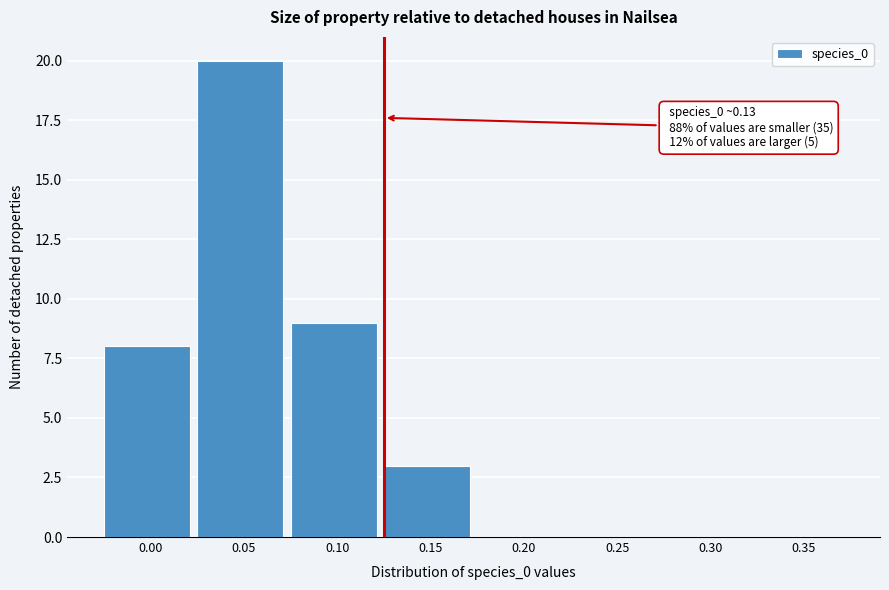

Reading left to right, list all the values displayed in this chart.

0.00=8	0.05=20	0.10=9	0.15=3	0.20=0	0.25=0	0.30=0	0.35=0